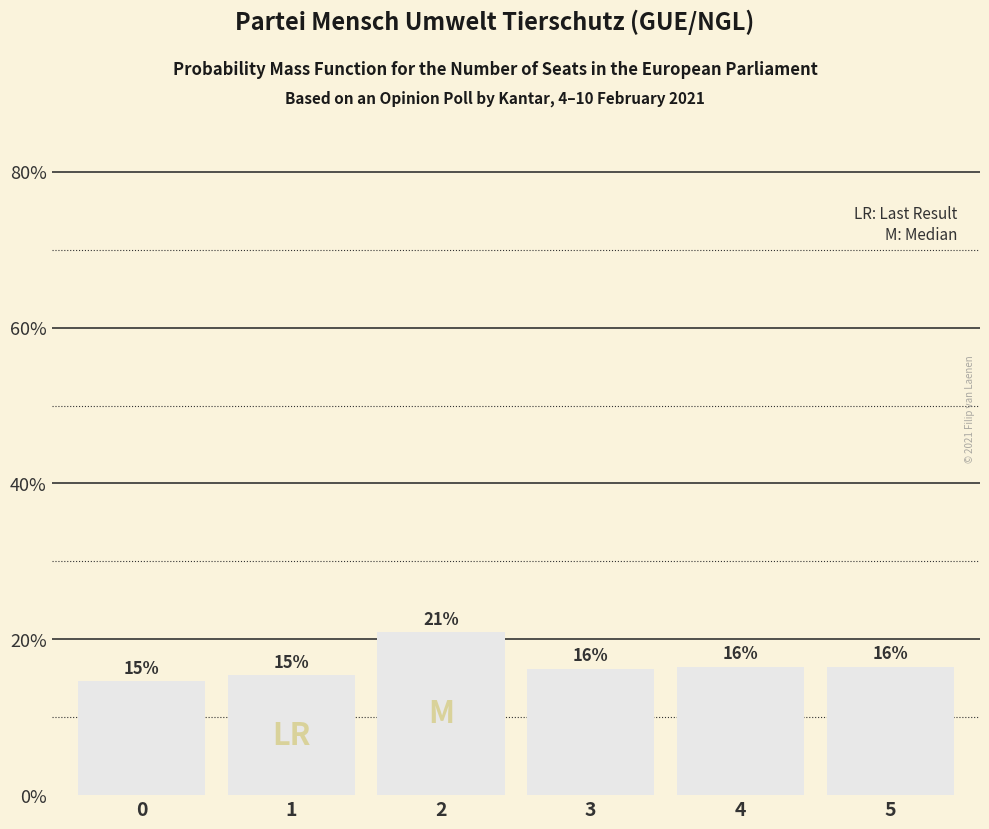

Reading left to right, what are all the values shown in this chart?

0.1	0.2	0.2	0.2	0.2	0.2